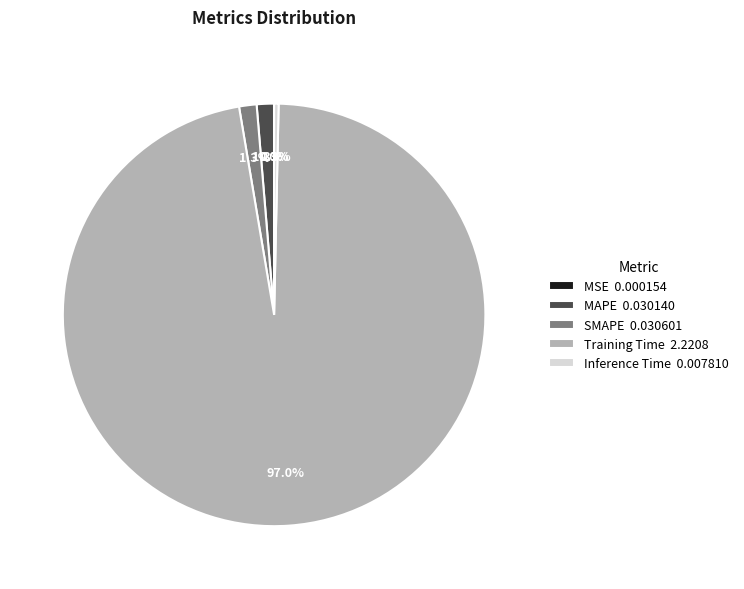

What portion of the pie excludes MAPE?

98.7%